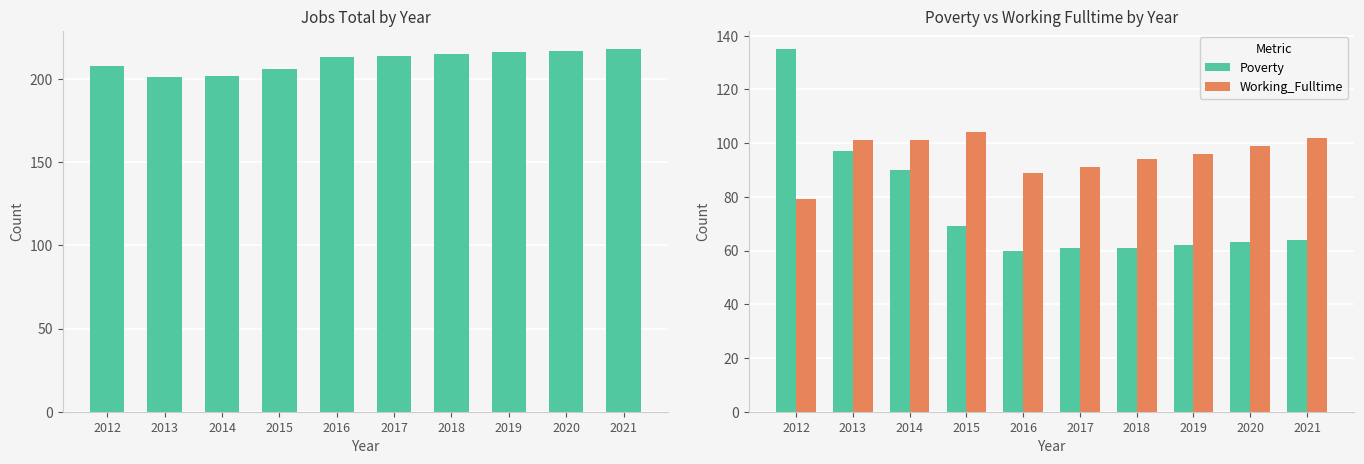

What is the difference between the maximum and second lowest values in the JobsTotal series?

16